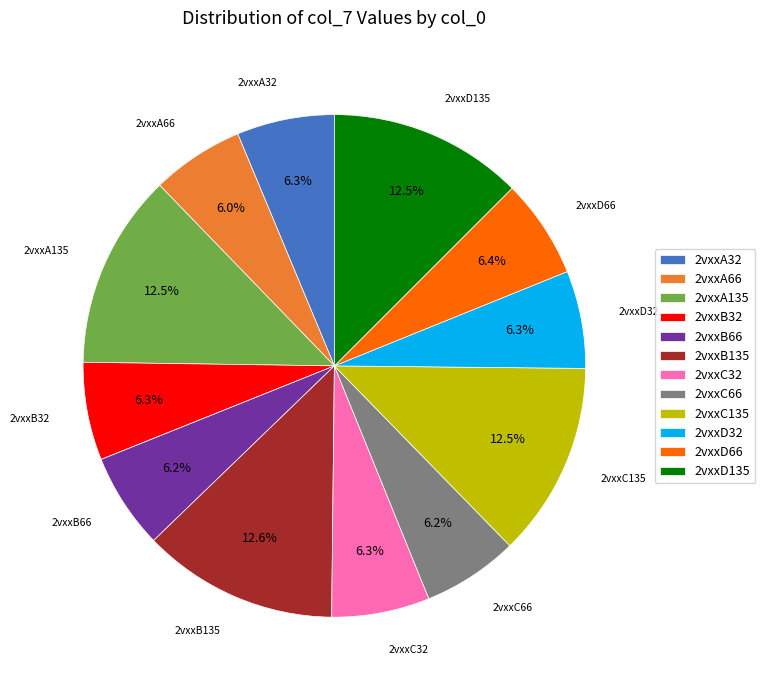

What portion of the pie excludes 2vxxC66?

93.8%